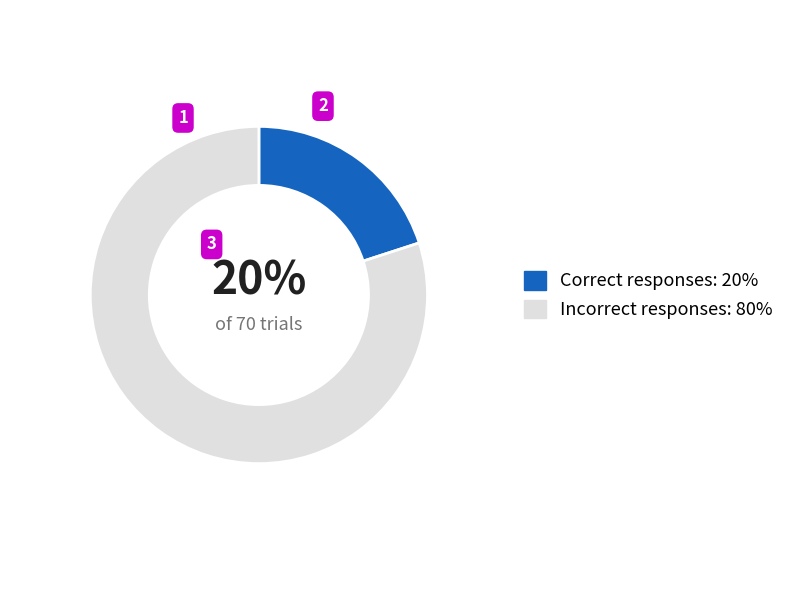

To the nearest percent, what is the average slice percentage?

50%